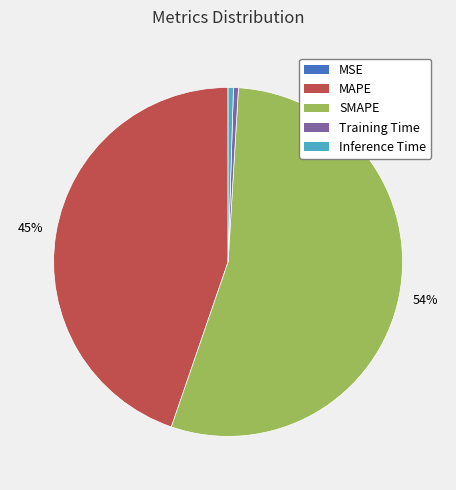

Which category has the biggest portion of the pie?

SMAPE